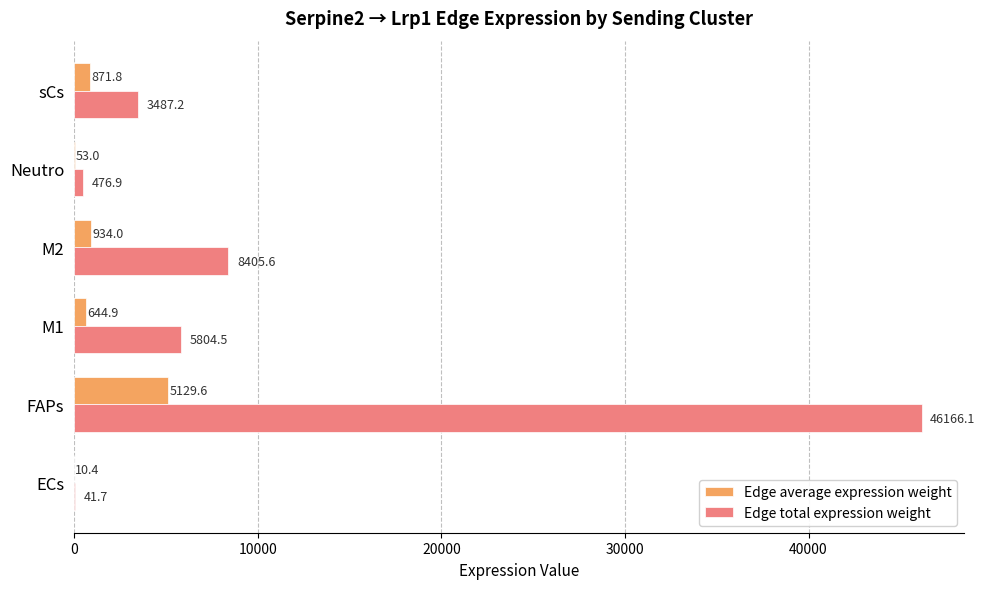

Which series has the largest total across all categories?

Edge total expression weight